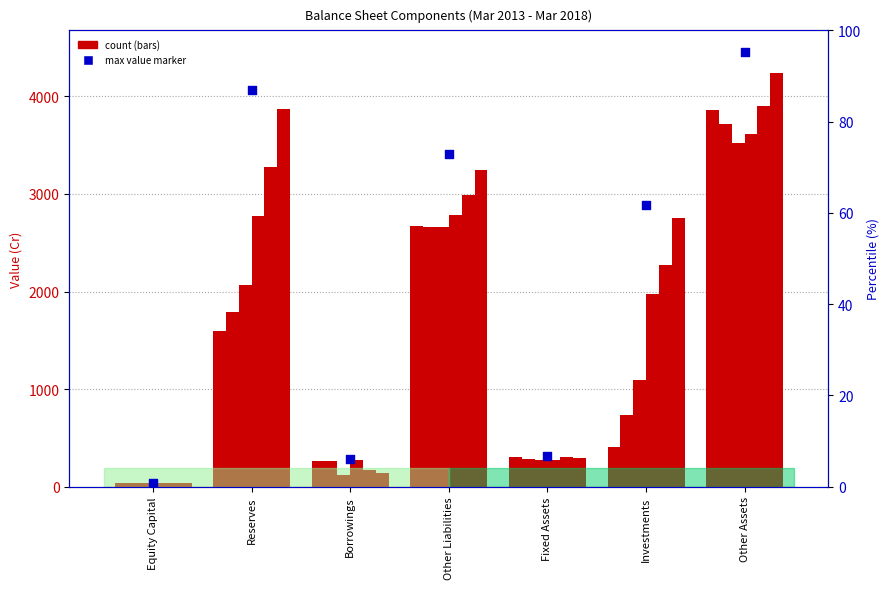

What is the total value across all series at Investments?

9230